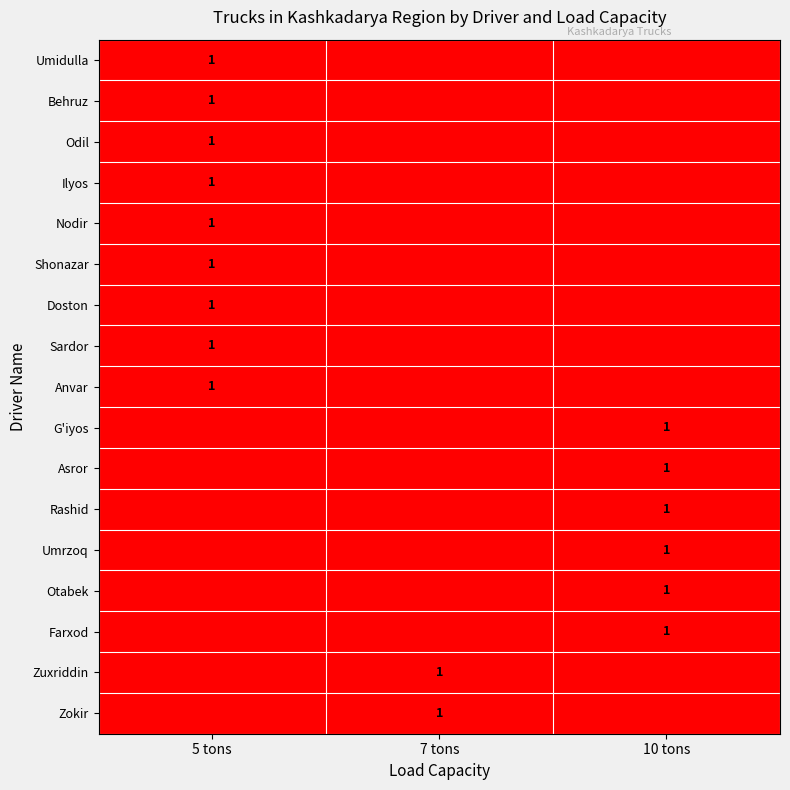

The value of Nodir at 5 tons is 0. True or false?

False